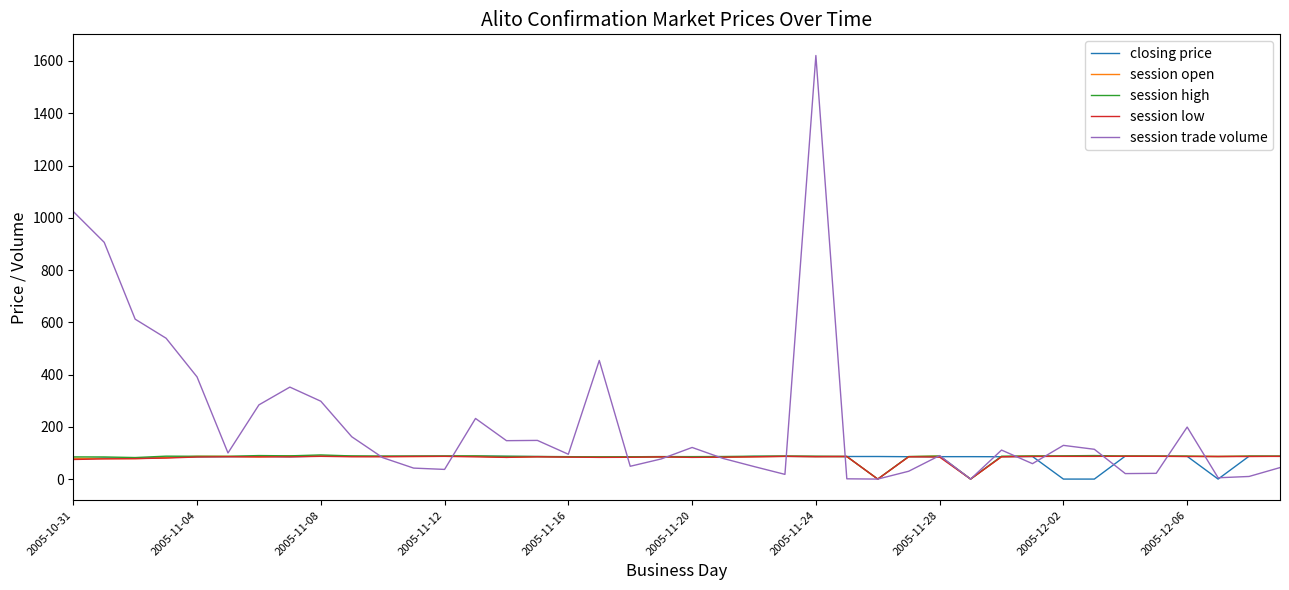

Count the number of data series in this chart.

5